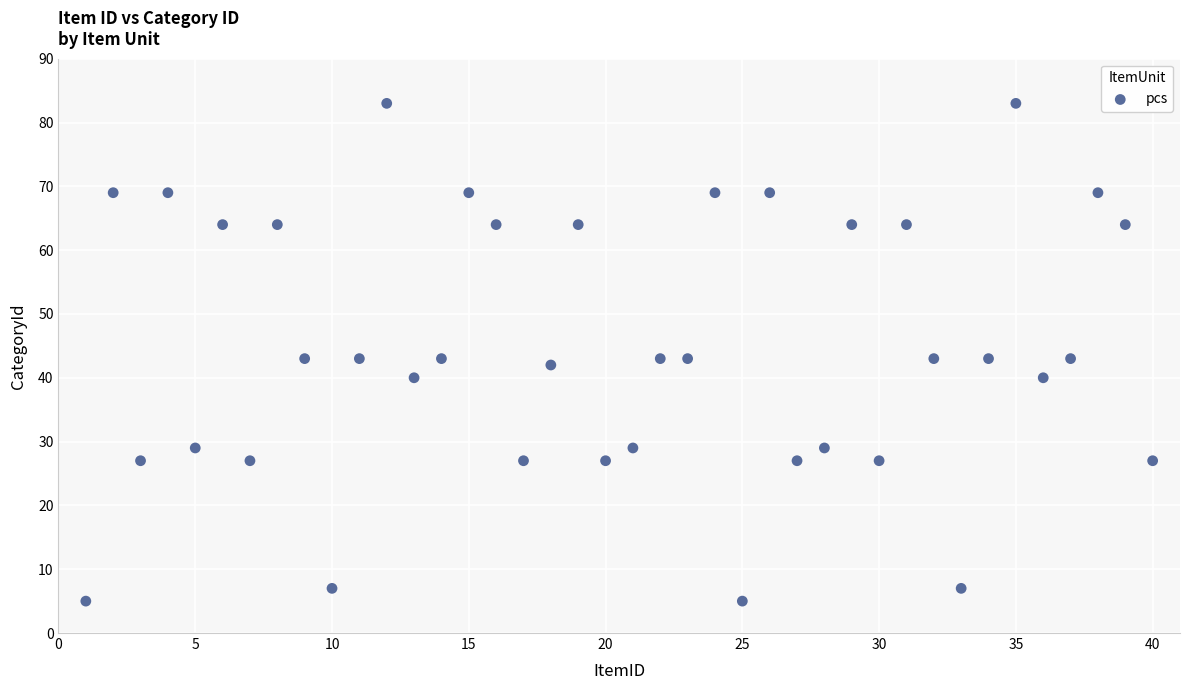

What is the range of X values (max minus min)?

39